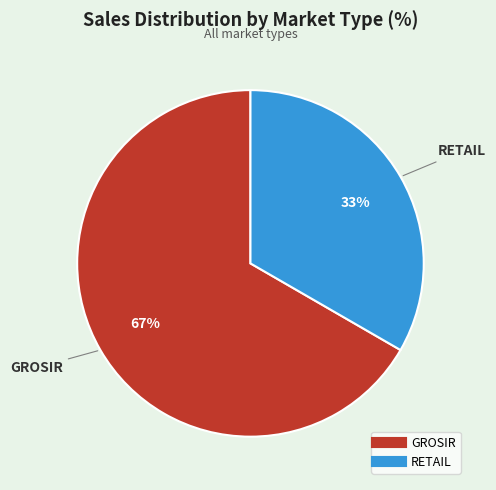

Combined, do GROSIR and RETAIL account for over 50%?

Yes